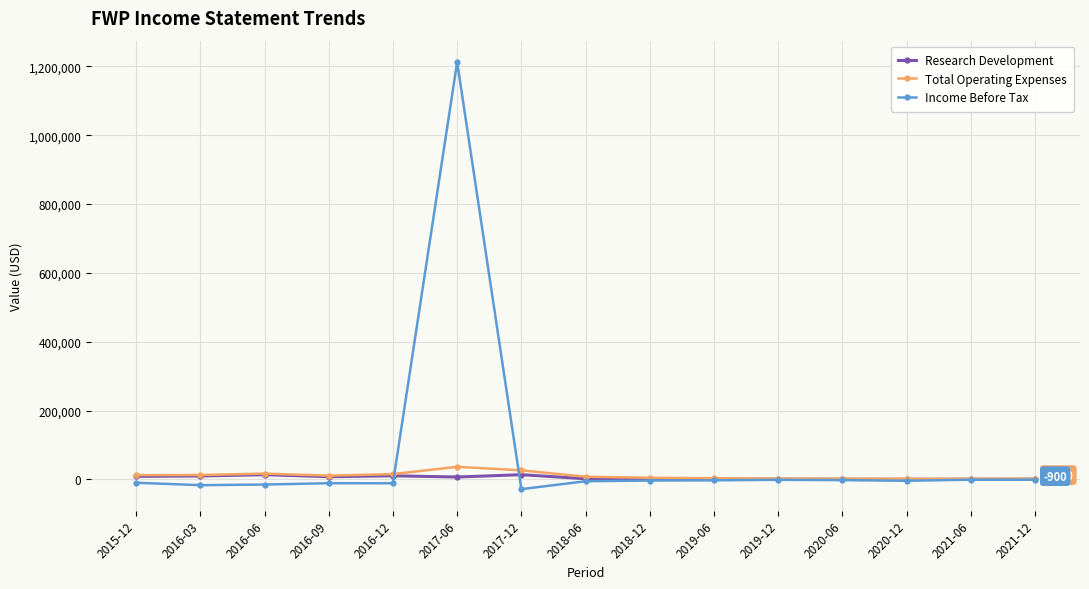

True or false: Research Development has more than 0 interior local peaks.

True